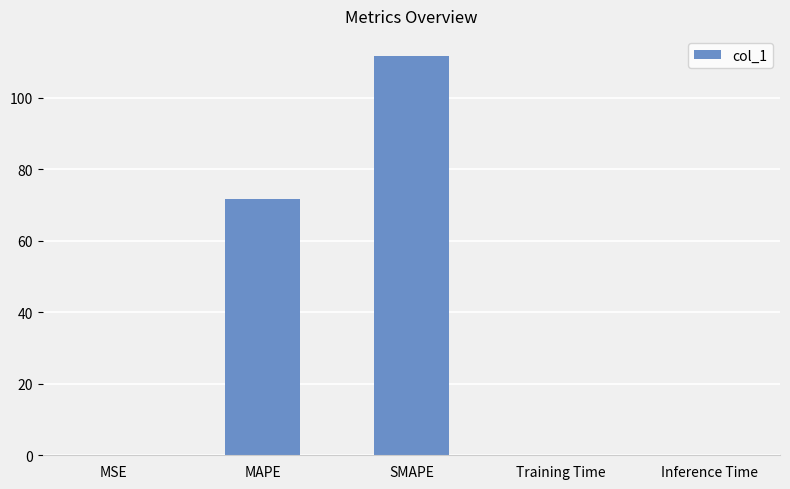

Reading left to right, extract all data points from this chart.

0.1	71.7	111.7	0.1	0.1